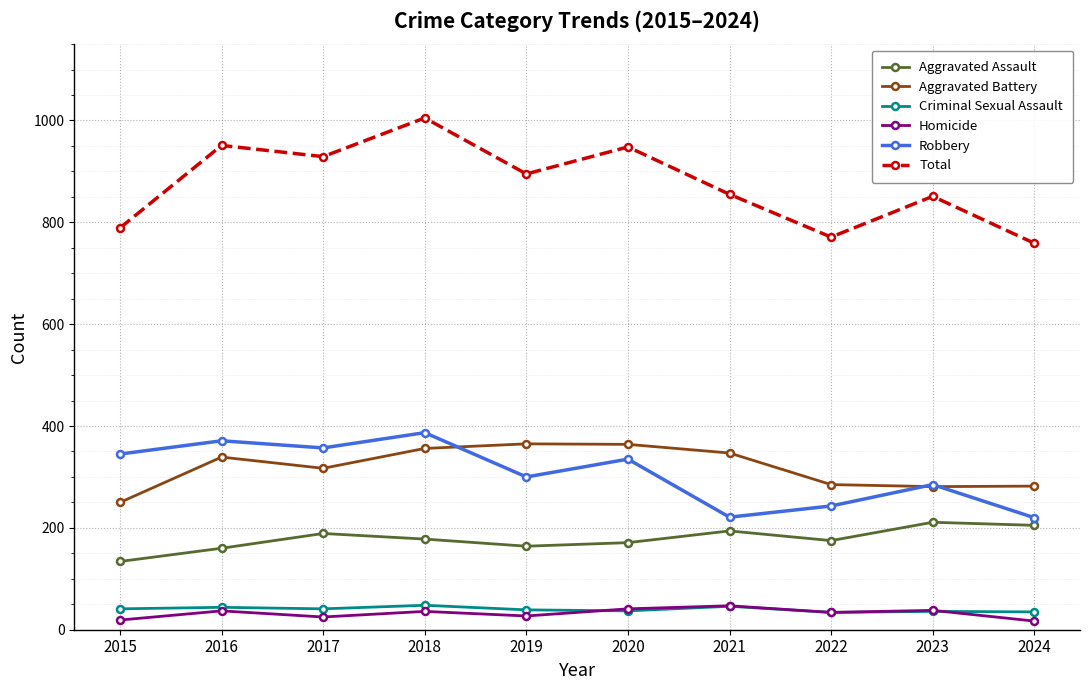

True or false: Total and Aggravated Battery intersect in this chart.

False